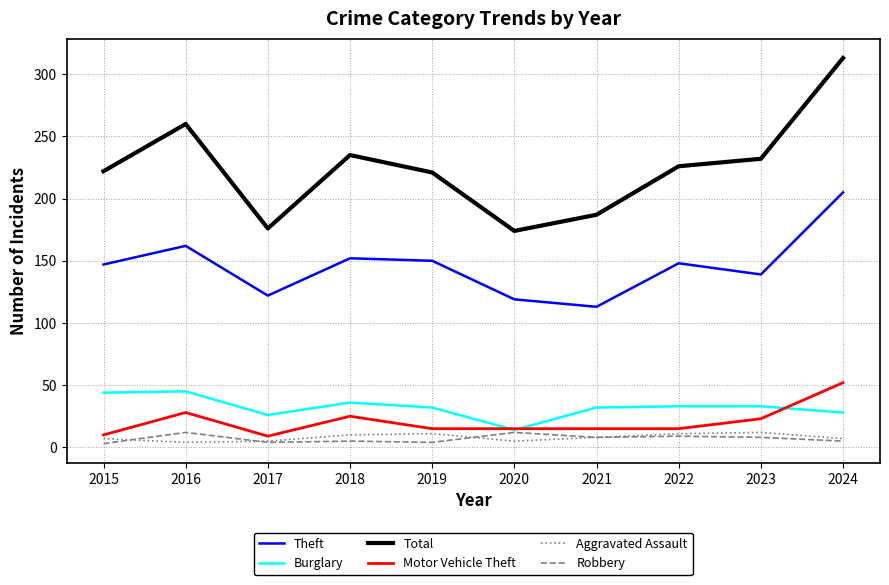

The Theft series shows 162 at 2016. True or false?

True